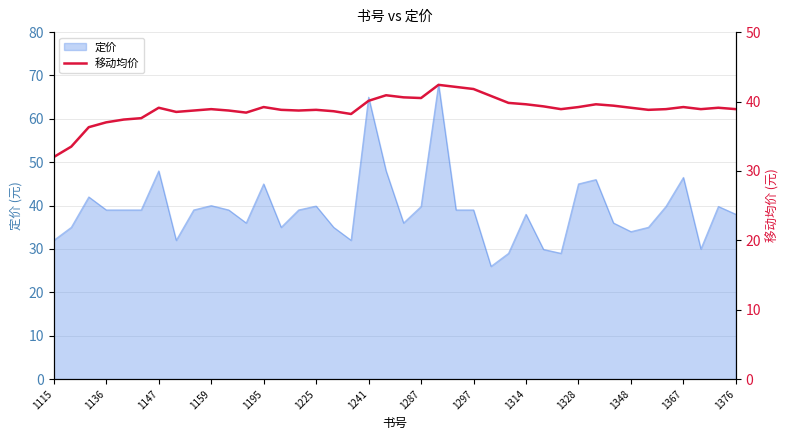

The value of 定价 at 1297 is 39.0. True or false?

True